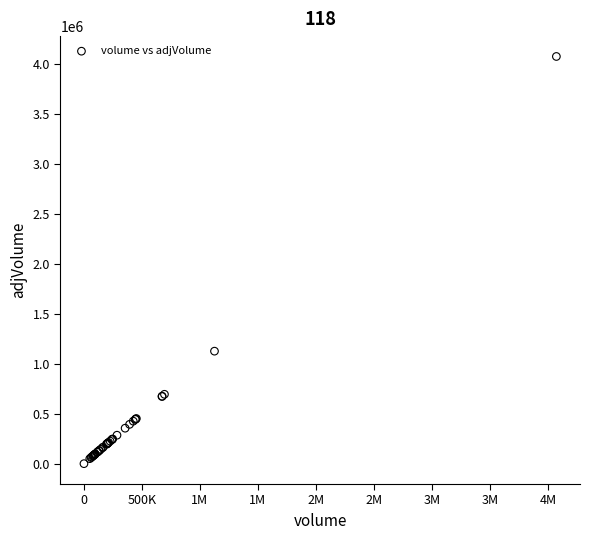

What Y value in the scatter plot is closest to 2036697?

1125433